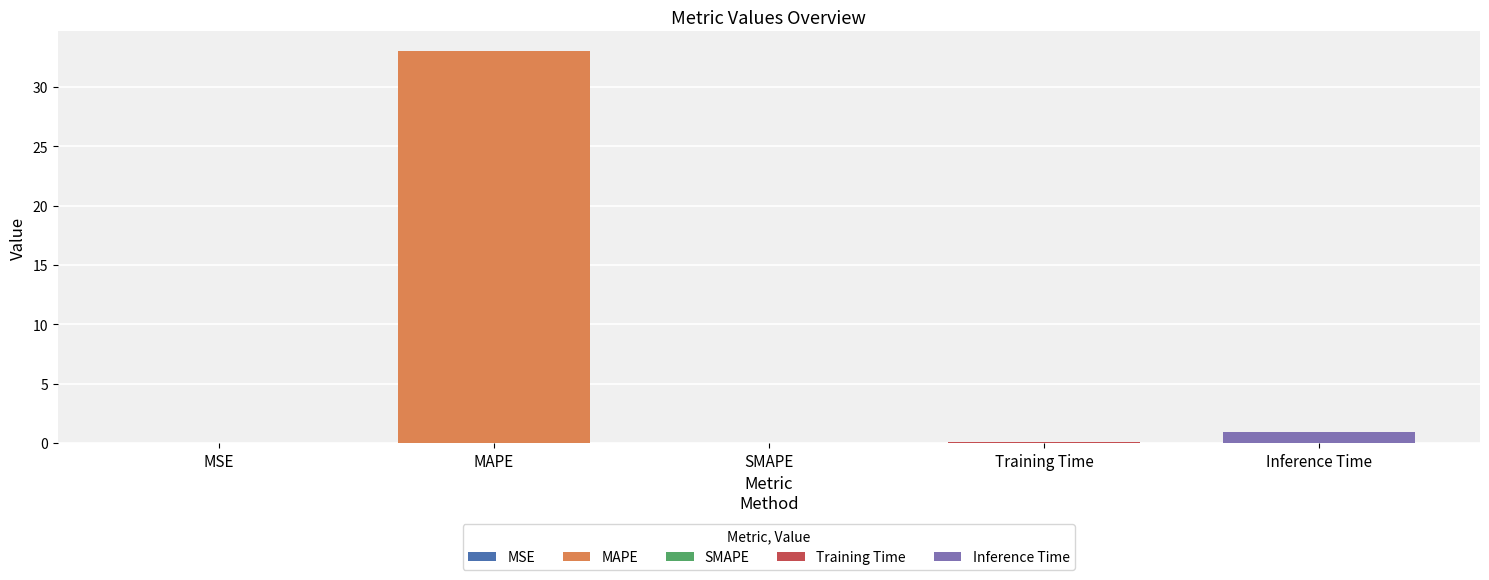

Which has a higher value, MAPE or MSE?

MAPE